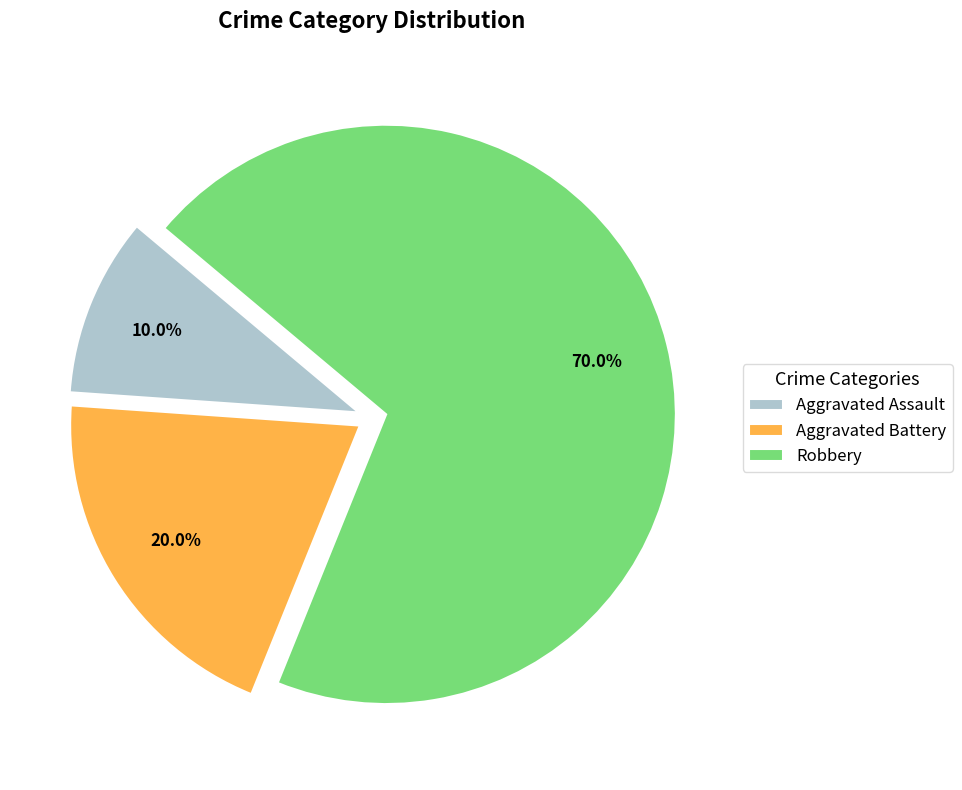

Rank the categories by value from lowest to highest.

Aggravated Assault, Aggravated Battery, Robbery